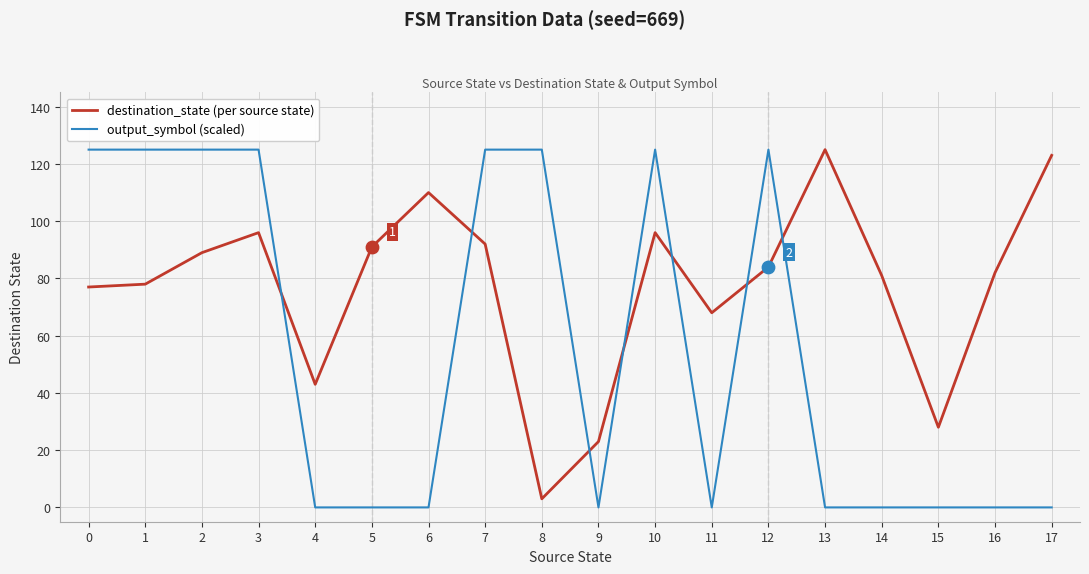

At how many categories does at least one series exceed 38?

16